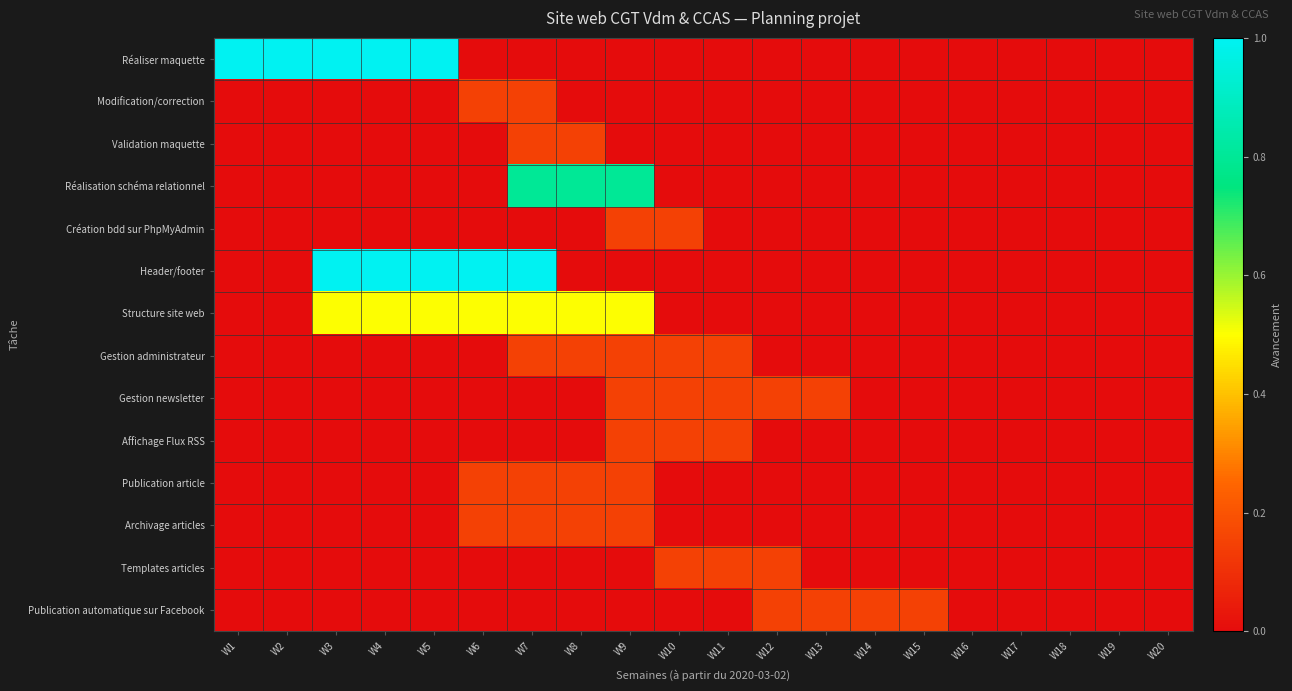

Reading right to left, transcribe all the data shown in this chart.

Réaliser maquette: W20=0.0	W19=0.0	W18=0.0	W17=0.0	W16=0.0	W15=0.0	W14=0.0	W13=0.0	W12=0.0	W11=0.0	W10=0.0	W9=0.0	W8=0.0	W7=0.0	W6=0.0	W5=1.0	W4=1.0	W3=1.0	W2=1.0	W1=1.0
Modification/correction: W20=0.0	W19=0.0	W18=0.0	W17=0.0	W16=0.0	W15=0.0	W14=0.0	W13=0.0	W12=0.0	W11=0.0	W10=0.0	W9=0.0	W8=0.0	W7=0.1	W6=0.1	W5=0.0	W4=0.0	W3=0.0	W2=0.0	W1=0.0
Validation maquette: W20=0.0	W19=0.0	W18=0.0	W17=0.0	W16=0.0	W15=0.0	W14=0.0	W13=0.0	W12=0.0	W11=0.0	W10=0.0	W9=0.0	W8=0.1	W7=0.1	W6=0.0	W5=0.0	W4=0.0	W3=0.0	W2=0.0	W1=0.0
Réalisation schéma relationnel: W20=0.0	W19=0.0	W18=0.0	W17=0.0	W16=0.0	W15=0.0	W14=0.0	W13=0.0	W12=0.0	W11=0.0	W10=0.0	W9=0.8	W8=0.8	W7=0.8	W6=0.0	W5=0.0	W4=0.0	W3=0.0	W2=0.0	W1=0.0
Création bdd sur PhpMyAdmin: W20=0.0	W19=0.0	W18=0.0	W17=0.0	W16=0.0	W15=0.0	W14=0.0	W13=0.0	W12=0.0	W11=0.0	W10=0.1	W9=0.1	W8=0.0	W7=0.0	W6=0.0	W5=0.0	W4=0.0	W3=0.0	W2=0.0	W1=0.0
Header/footer: W20=0.0	W19=0.0	W18=0.0	W17=0.0	W16=0.0	W15=0.0	W14=0.0	W13=0.0	W12=0.0	W11=0.0	W10=0.0	W9=0.0	W8=0.0	W7=1.0	W6=1.0	W5=1.0	W4=1.0	W3=1.0	W2=0.0	W1=0.0
Structure site web: W20=0.0	W19=0.0	W18=0.0	W17=0.0	W16=0.0	W15=0.0	W14=0.0	W13=0.0	W12=0.0	W11=0.0	W10=0.0	W9=0.5	W8=0.5	W7=0.5	W6=0.5	W5=0.5	W4=0.5	W3=0.5	W2=0.0	W1=0.0
Gestion administrateur: W20=0.0	W19=0.0	W18=0.0	W17=0.0	W16=0.0	W15=0.0	W14=0.0	W13=0.0	W12=0.0	W11=0.1	W10=0.1	W9=0.1	W8=0.1	W7=0.1	W6=0.0	W5=0.0	W4=0.0	W3=0.0	W2=0.0	W1=0.0
Gestion newsletter: W20=0.0	W19=0.0	W18=0.0	W17=0.0	W16=0.0	W15=0.0	W14=0.0	W13=0.1	W12=0.1	W11=0.1	W10=0.1	W9=0.1	W8=0.0	W7=0.0	W6=0.0	W5=0.0	W4=0.0	W3=0.0	W2=0.0	W1=0.0
Affichage Flux RSS: W20=0.0	W19=0.0	W18=0.0	W17=0.0	W16=0.0	W15=0.0	W14=0.0	W13=0.0	W12=0.0	W11=0.1	W10=0.1	W9=0.1	W8=0.0	W7=0.0	W6=0.0	W5=0.0	W4=0.0	W3=0.0	W2=0.0	W1=0.0
Publication article: W20=0.0	W19=0.0	W18=0.0	W17=0.0	W16=0.0	W15=0.0	W14=0.0	W13=0.0	W12=0.0	W11=0.0	W10=0.0	W9=0.1	W8=0.1	W7=0.1	W6=0.1	W5=0.0	W4=0.0	W3=0.0	W2=0.0	W1=0.0
Archivage articles: W20=0.0	W19=0.0	W18=0.0	W17=0.0	W16=0.0	W15=0.0	W14=0.0	W13=0.0	W12=0.0	W11=0.0	W10=0.0	W9=0.1	W8=0.1	W7=0.1	W6=0.1	W5=0.0	W4=0.0	W3=0.0	W2=0.0	W1=0.0
Templates articles: W20=0.0	W19=0.0	W18=0.0	W17=0.0	W16=0.0	W15=0.0	W14=0.0	W13=0.0	W12=0.1	W11=0.1	W10=0.1	W9=0.0	W8=0.0	W7=0.0	W6=0.0	W5=0.0	W4=0.0	W3=0.0	W2=0.0	W1=0.0
Publication automatique sur Facebook: W20=0.0	W19=0.0	W18=0.0	W17=0.0	W16=0.0	W15=0.1	W14=0.1	W13=0.1	W12=0.1	W11=0.0	W10=0.0	W9=0.0	W8=0.0	W7=0.0	W6=0.0	W5=0.0	W4=0.0	W3=0.0	W2=0.0	W1=0.0